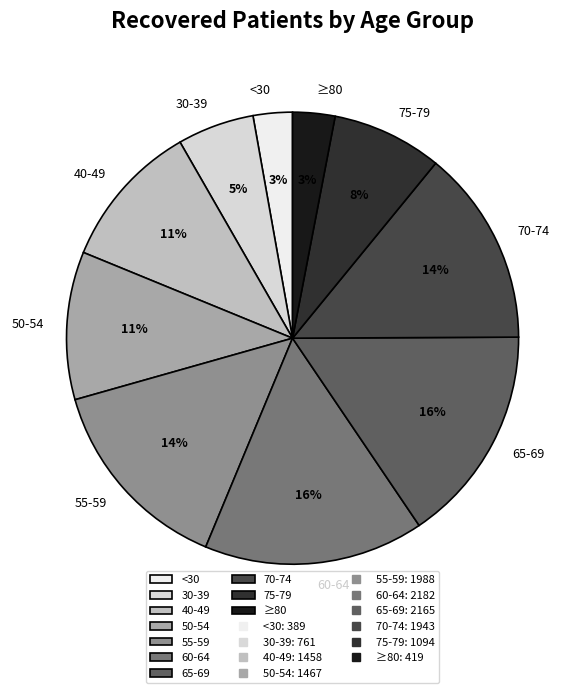

What is the ratio of the value at 60-64 to the value at 65-69?

1.0